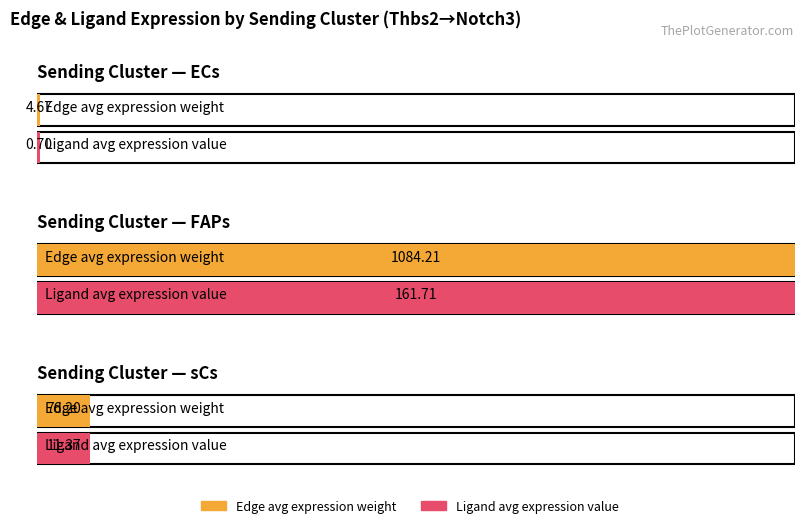

Where does the Edge average expression weight series first go above 76?

FAPs